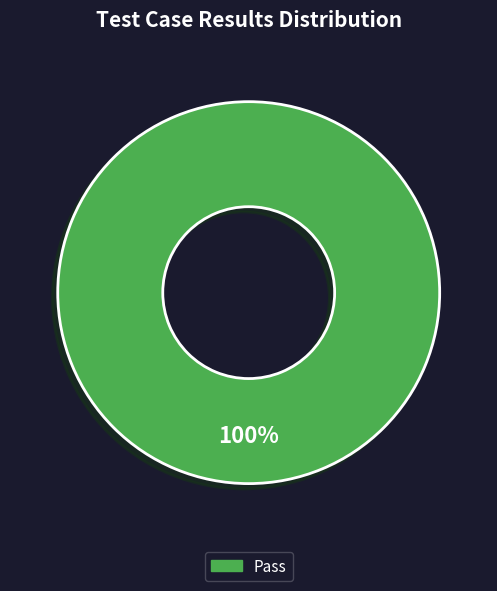

Is there any slice that represents more than half of the pie?

Yes